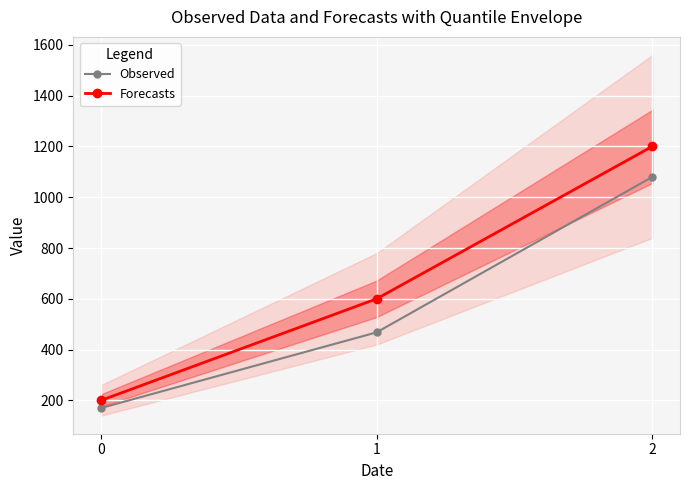

True or false: Forecasts has a value of 1200 at 2.

True